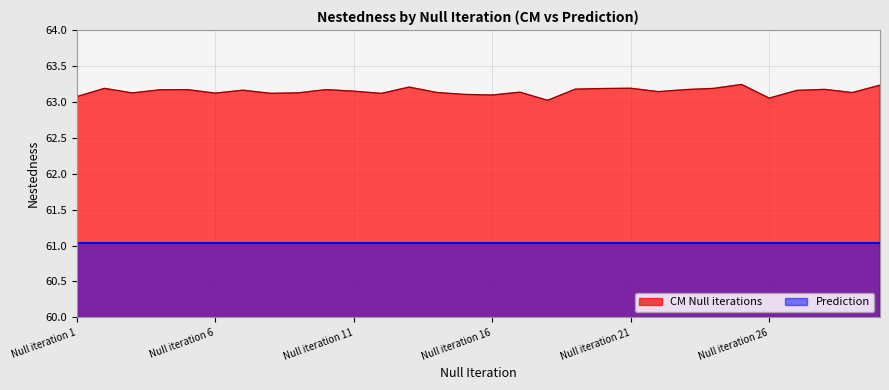

What value does the data have at Null iteration 3?

63.1